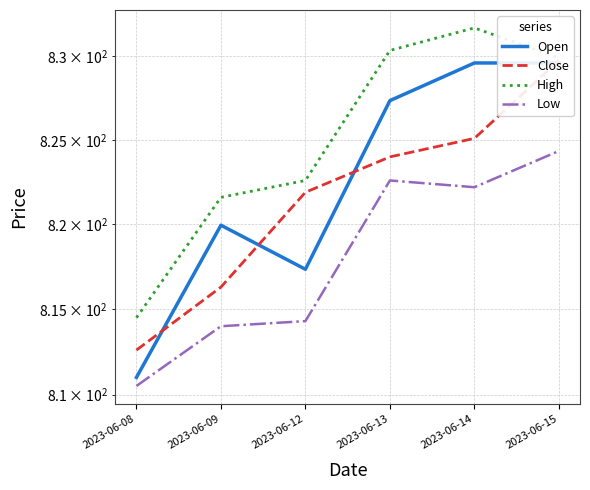

Which has a higher value, 2023-06-12 or 2023-06-09?

2023-06-09